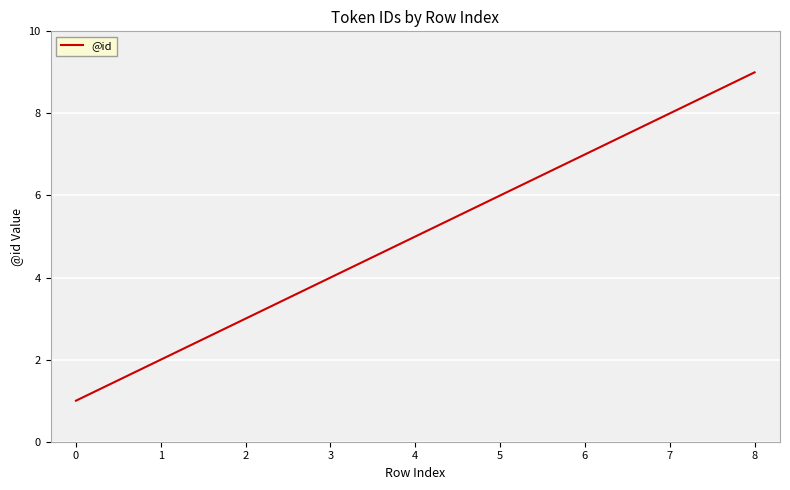

Reading left to right, transcribe all the data shown in this chart.

0=1	1=2	2=3	3=4	4=5	5=6	6=7	7=8	8=9